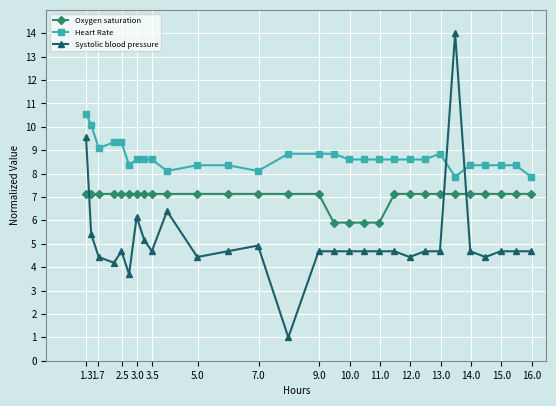

Which series has the largest range (max minus min)?

Systolic blood pressure